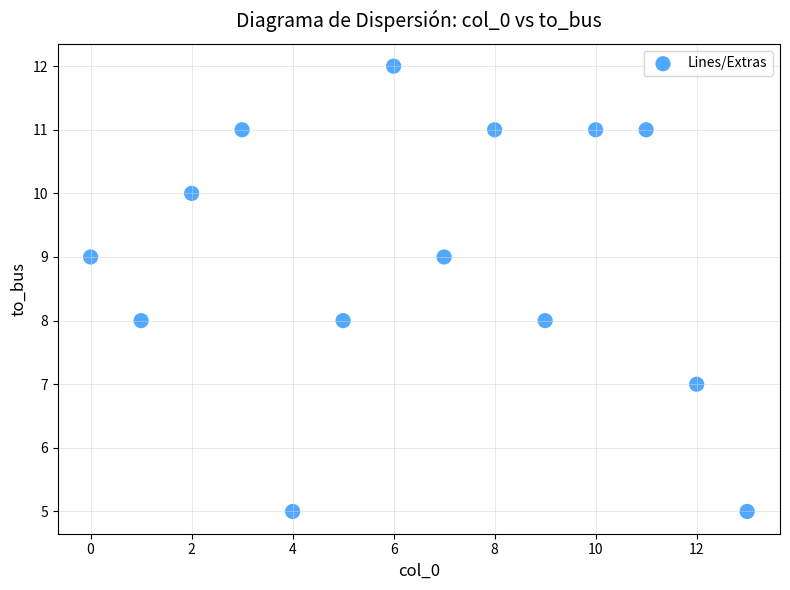

What is the range of Y values (max minus min)?

7